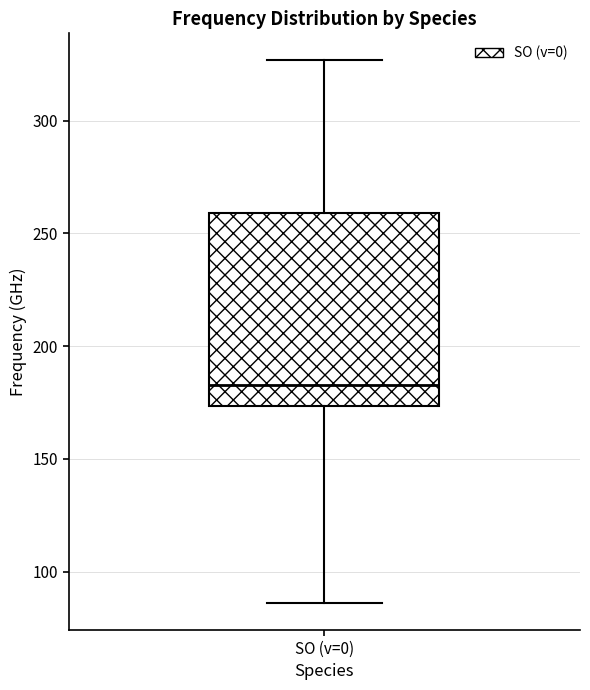

Where is the upper edge of the box for SO (v=0) on the y-axis? The values are not printed on the chart, so give them approximately, as read against the axis.

260